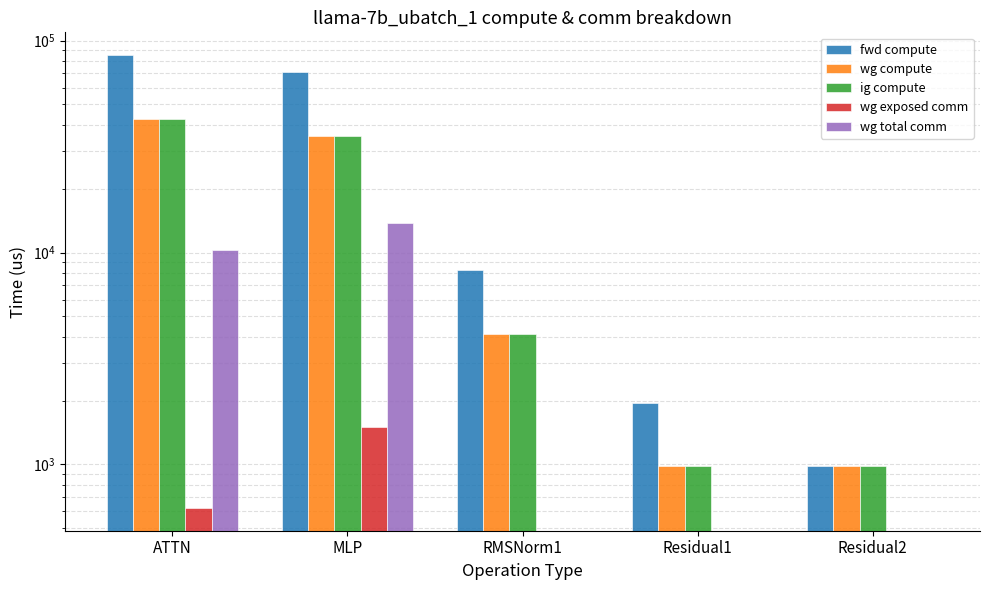

What is the greatest value displayed?

85600.6